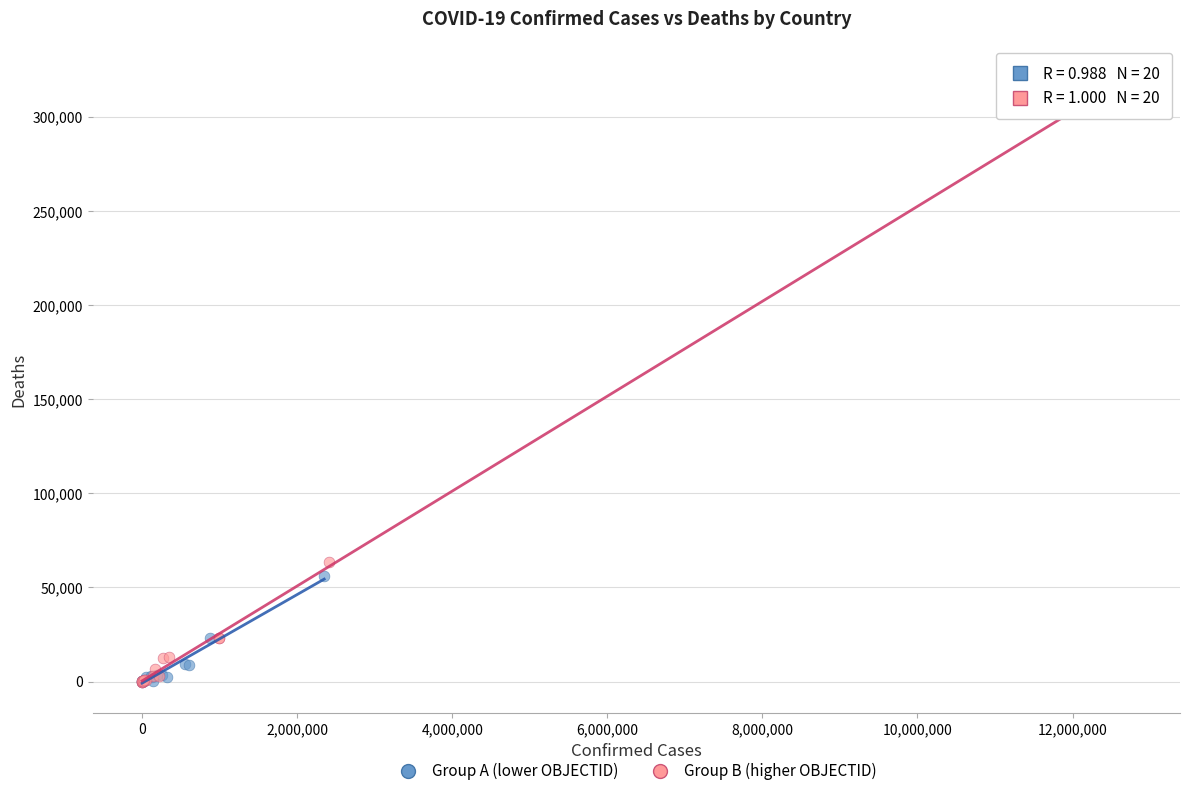

Which series reaches the maximum Y coordinate?

Group B (higher OBJECTID)